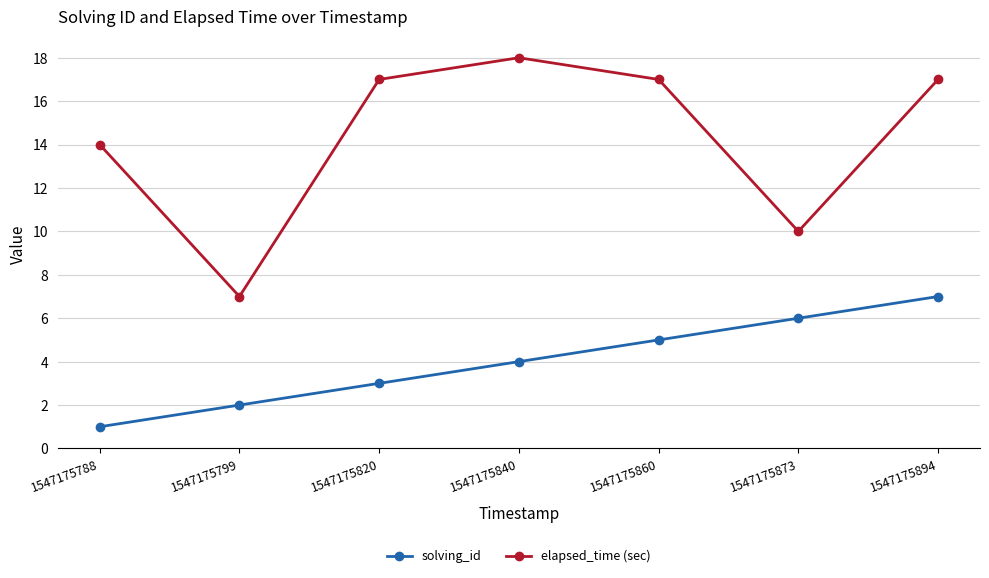

True or false: elapsed_time (sec) and solving_id intersect in this chart.

False